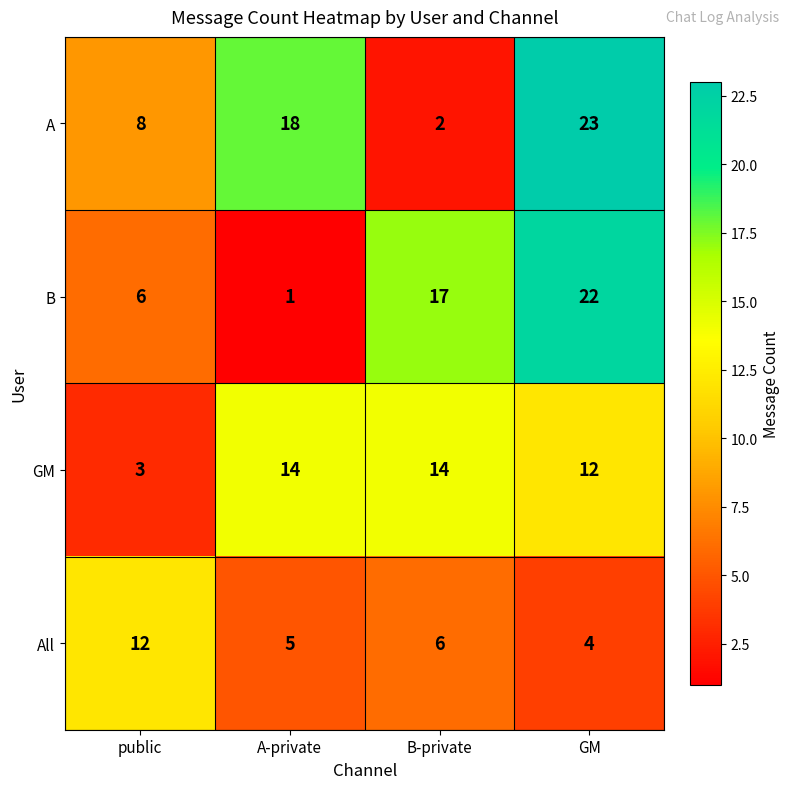

Is the value of All at A-private greater than the value of A at B-private?

Yes